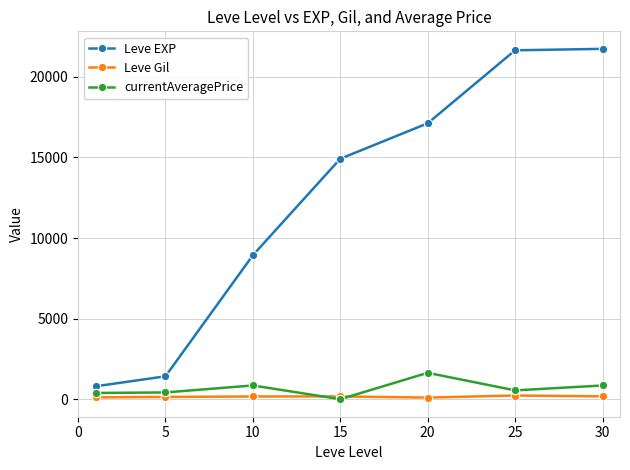

Which series has the widest spread of values?

Leve EXP